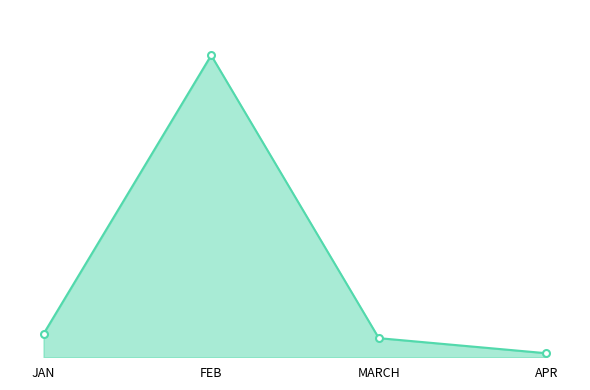

List the labels in order of value, smallest first.

APR, MARCH, JAN, FEB